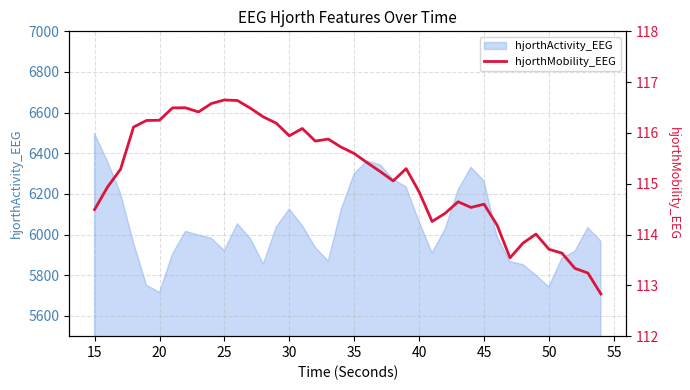

Is it true that hjorthActivity_EEG equals 6263.6 at 45?

True